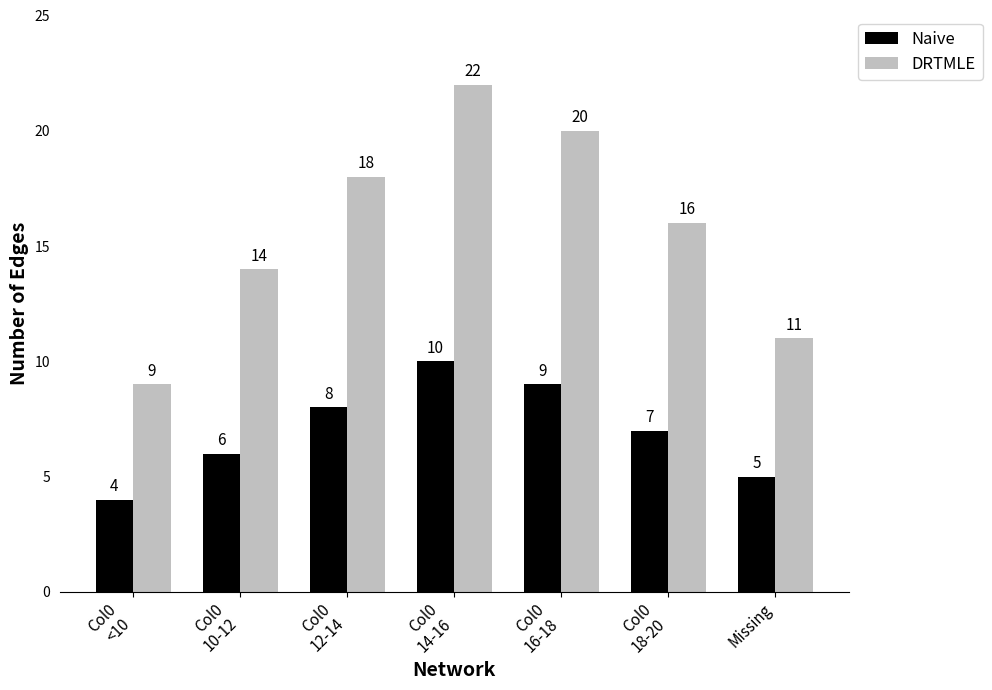

At Col0
12-14, list the series in order from smallest to largest.

Naive, DRTMLE